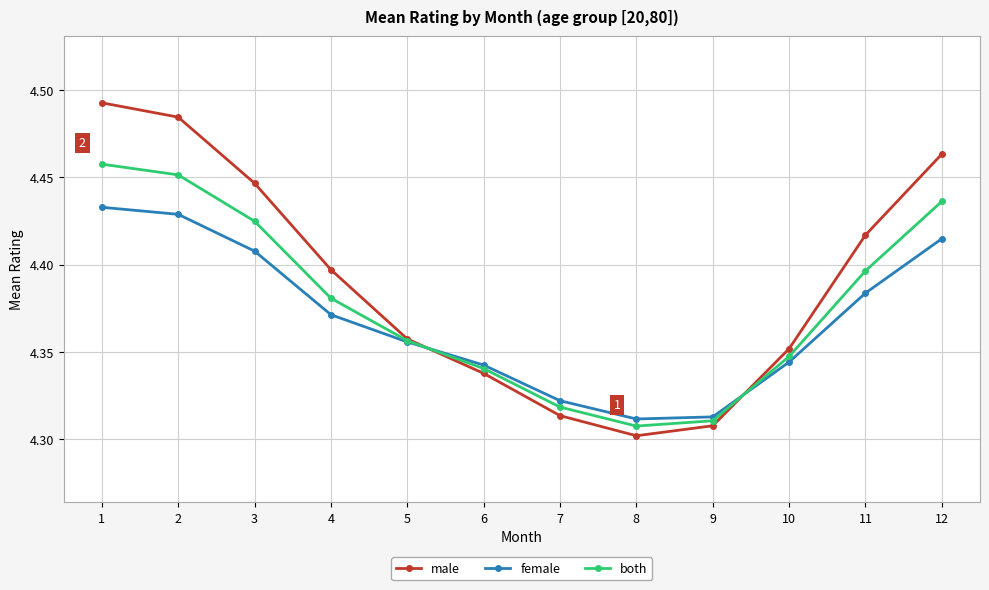

What is the total value across all series at 9?

12.9